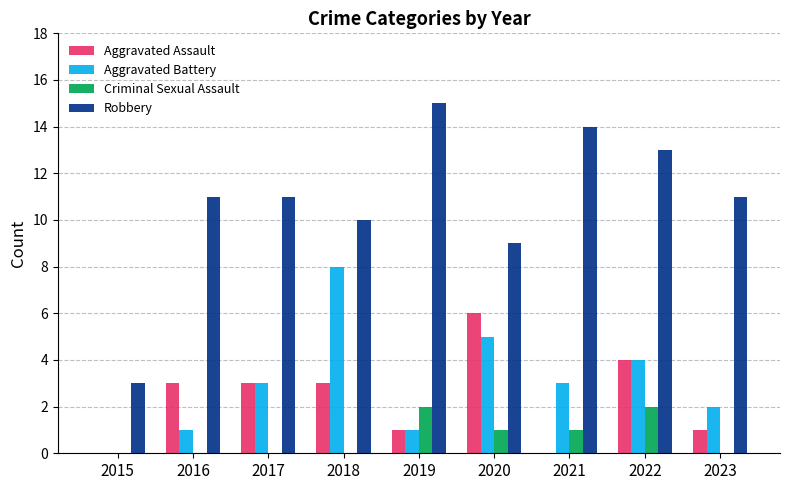

At which category is the sum across all series the highest?

2022